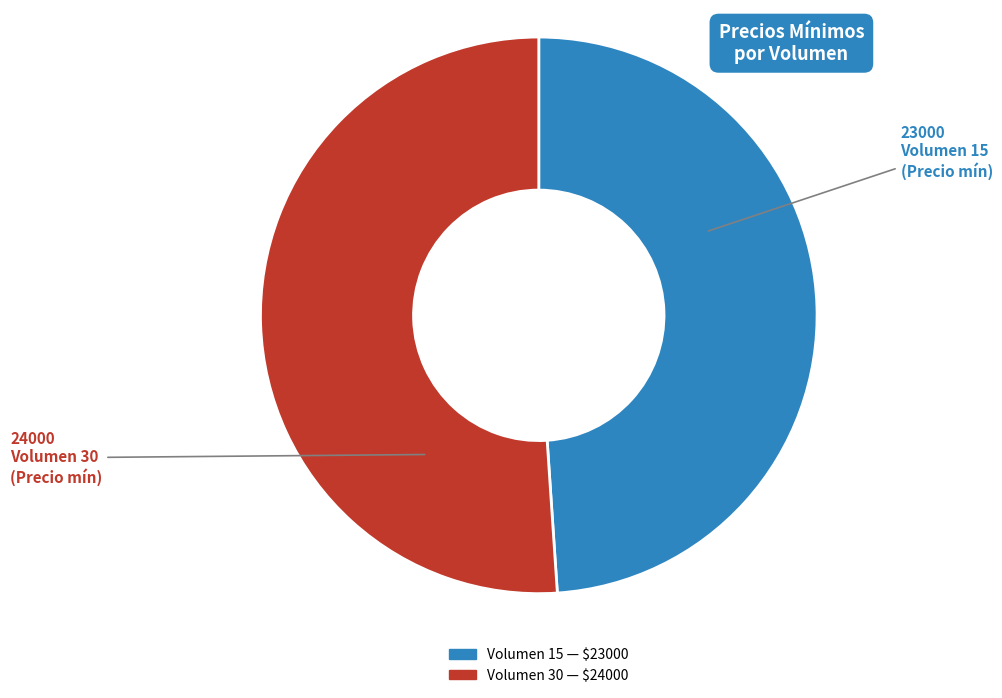

Is there any slice that represents more than half of the pie?

Yes